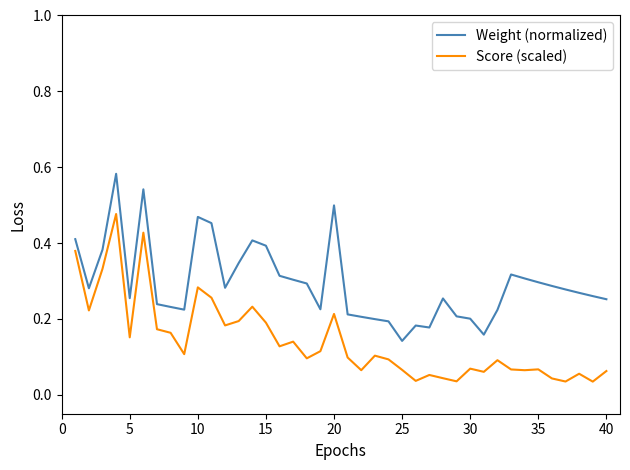

Does the chart have visible grid lines?

No